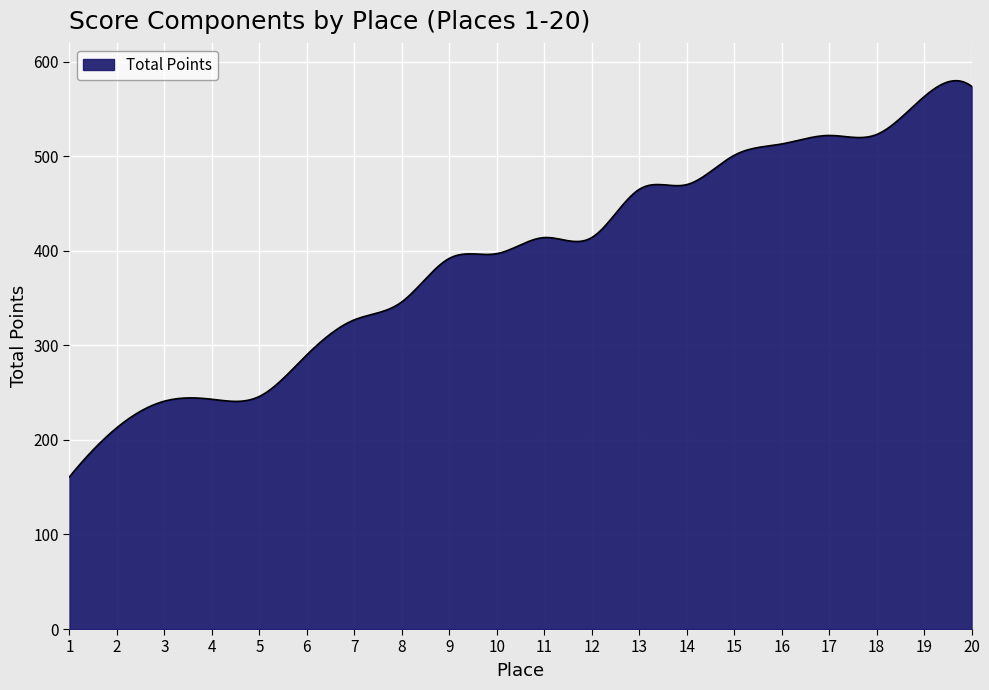

What is the difference between the maximum and minimum values?

418.9